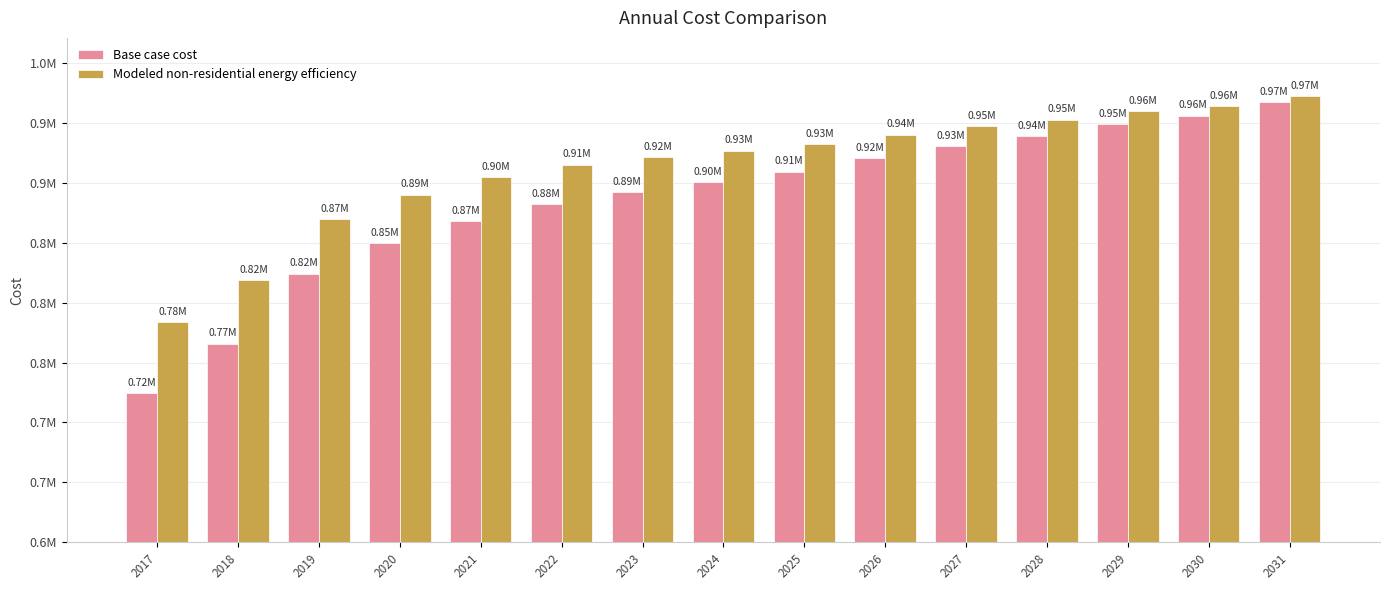

What are all the series names shown in the legend?

Base case cost, Modeled non-residential energy efficiency